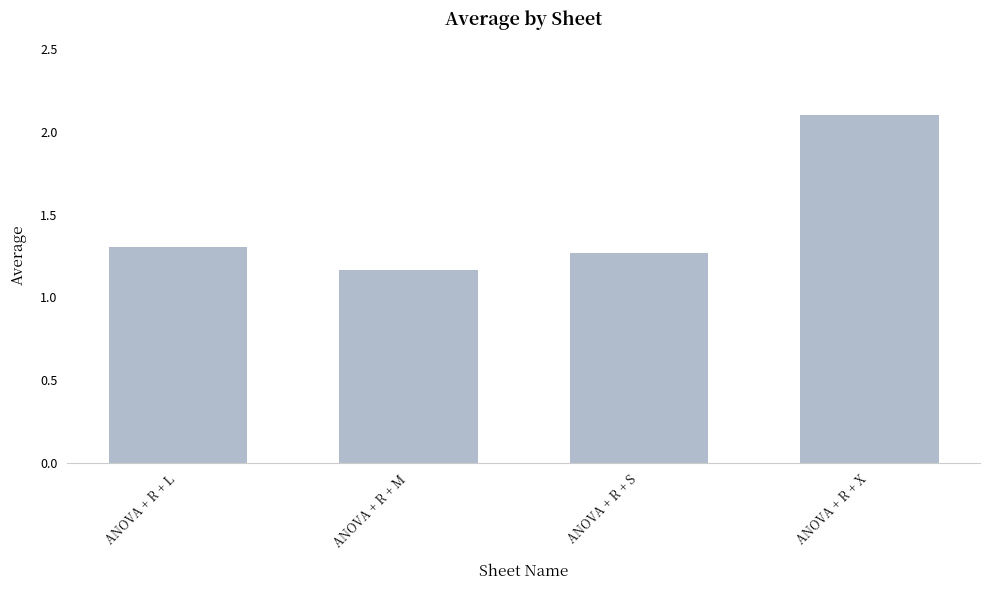

How many values are between 1 and 2?

3